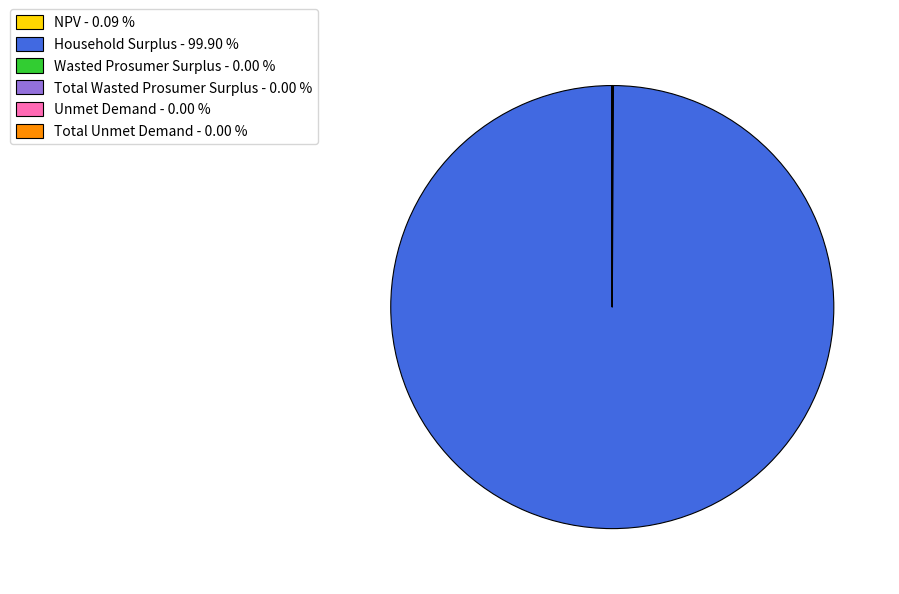

Does any single category account for the majority?

Yes